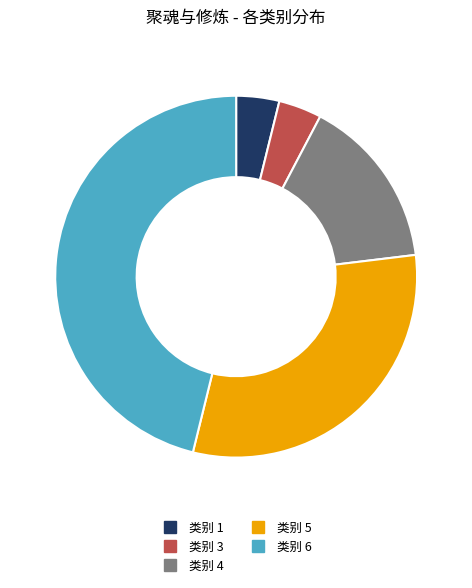

Does any single category account for the majority?

No